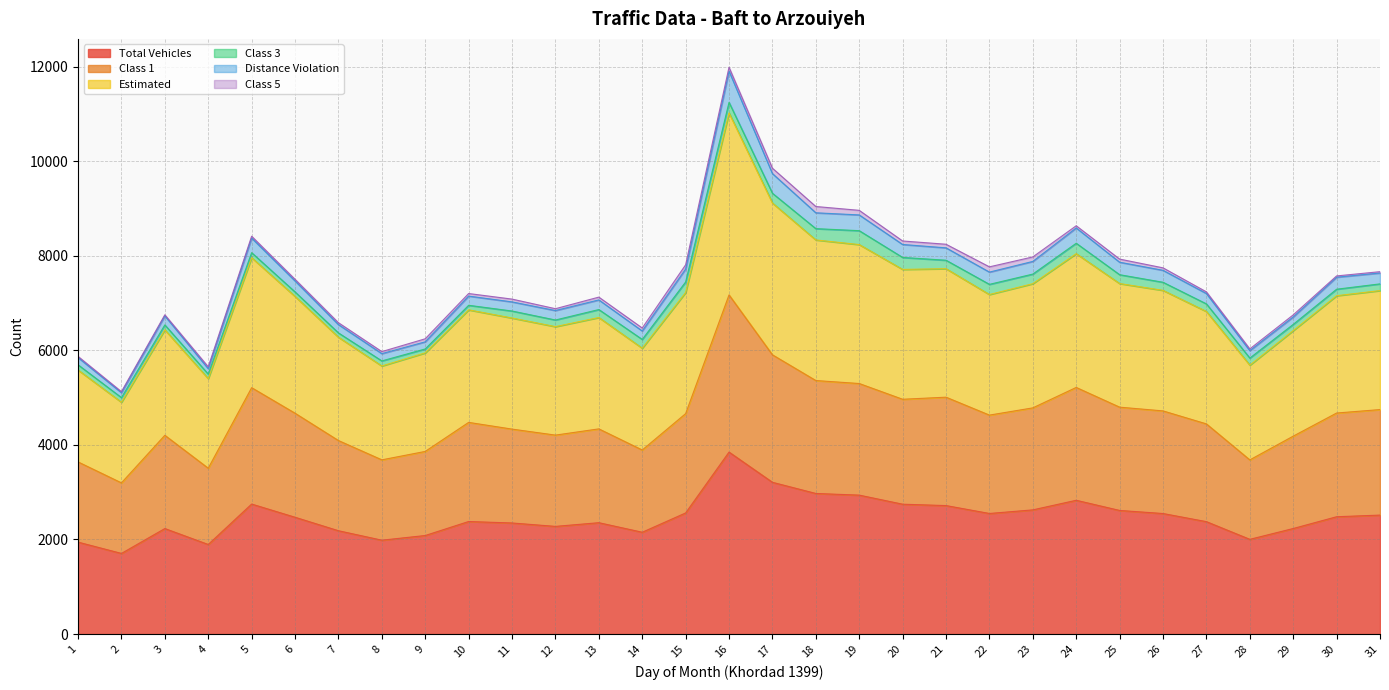

Is it true that Estimated equals 13132 at 26?

False